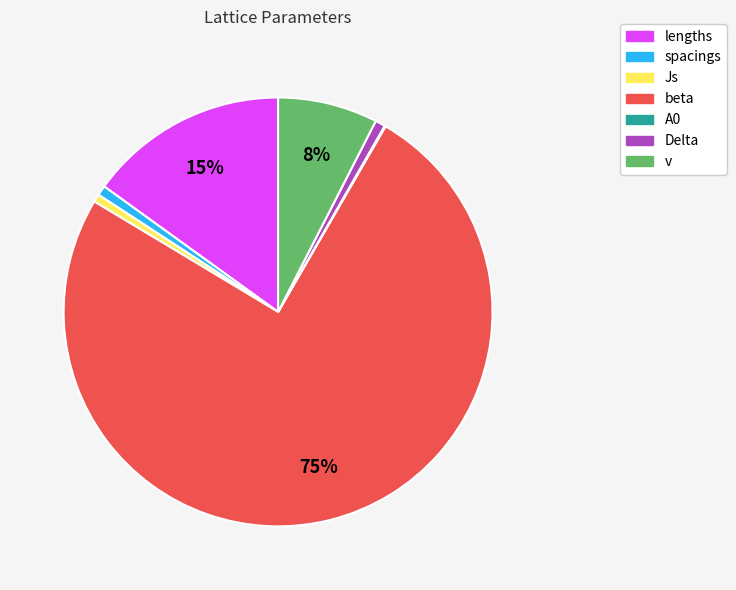

To the nearest percent, what is the combined percentage of lengths and v?

23%